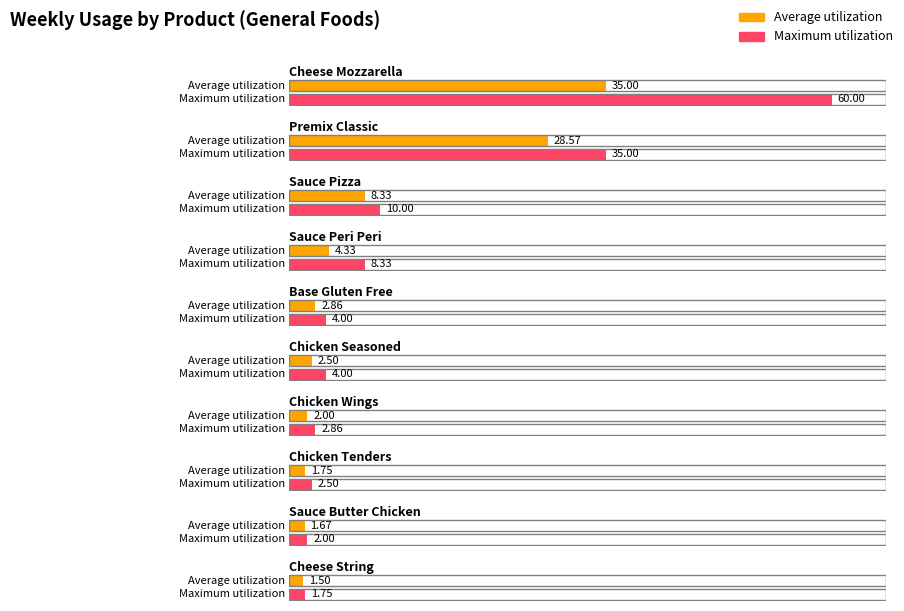

Which has a higher value, Premix Classic or Chicken Tenders?

Premix Classic